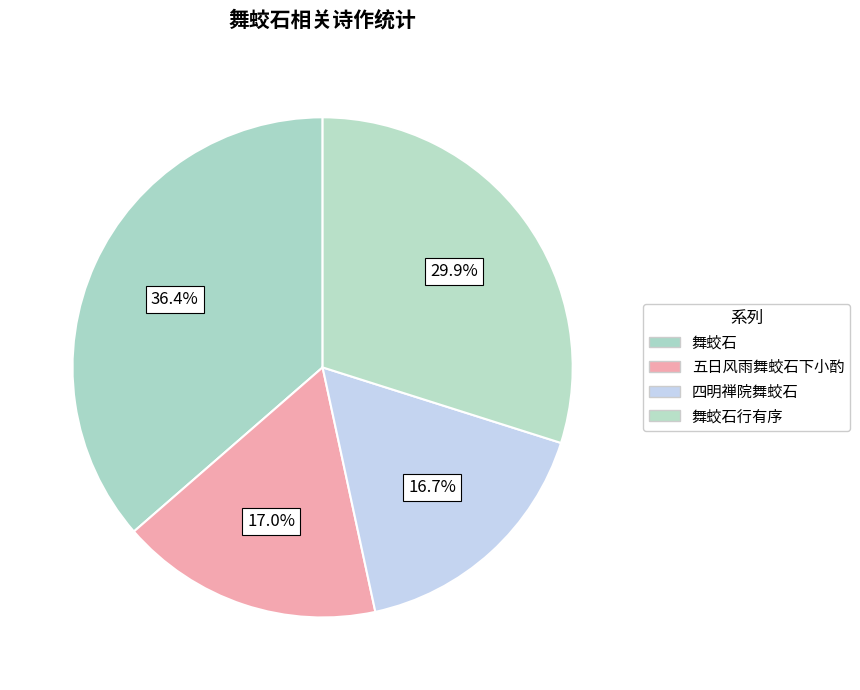

How many slices are in this pie chart?

4